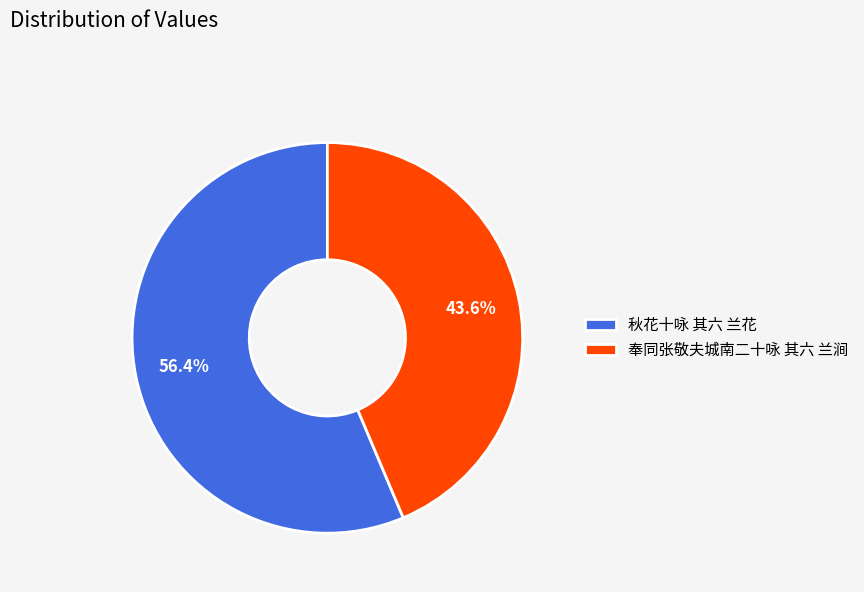

Does 秋花十咏 其六 兰花 account for over 50% of the chart?

Yes